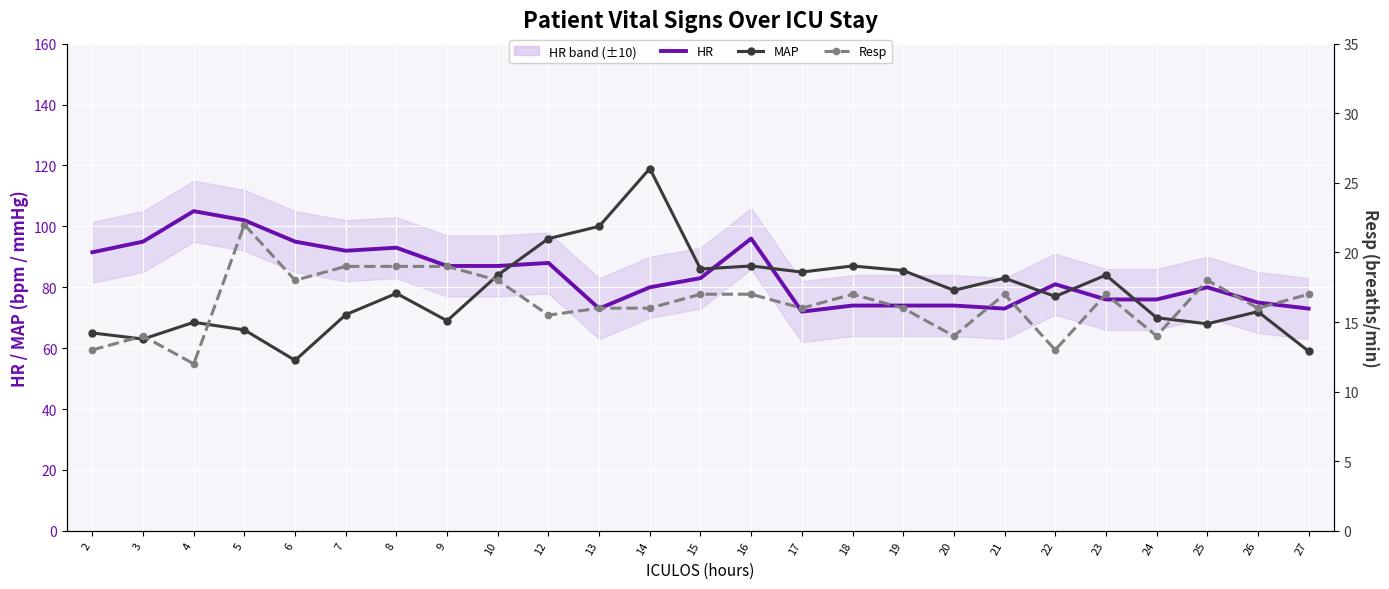

True or false: MAP has more than 2 points higher than both neighbors.

True